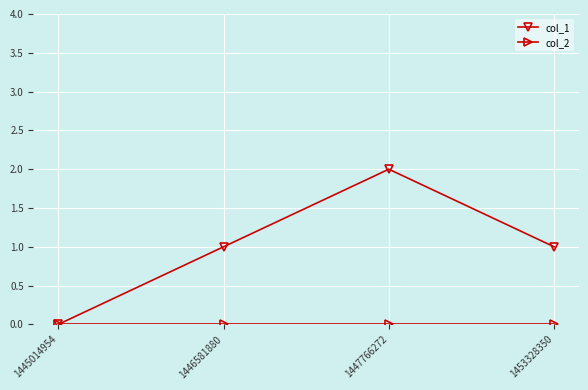

What is the value of the col_1 point at the 3rd from the left?

2